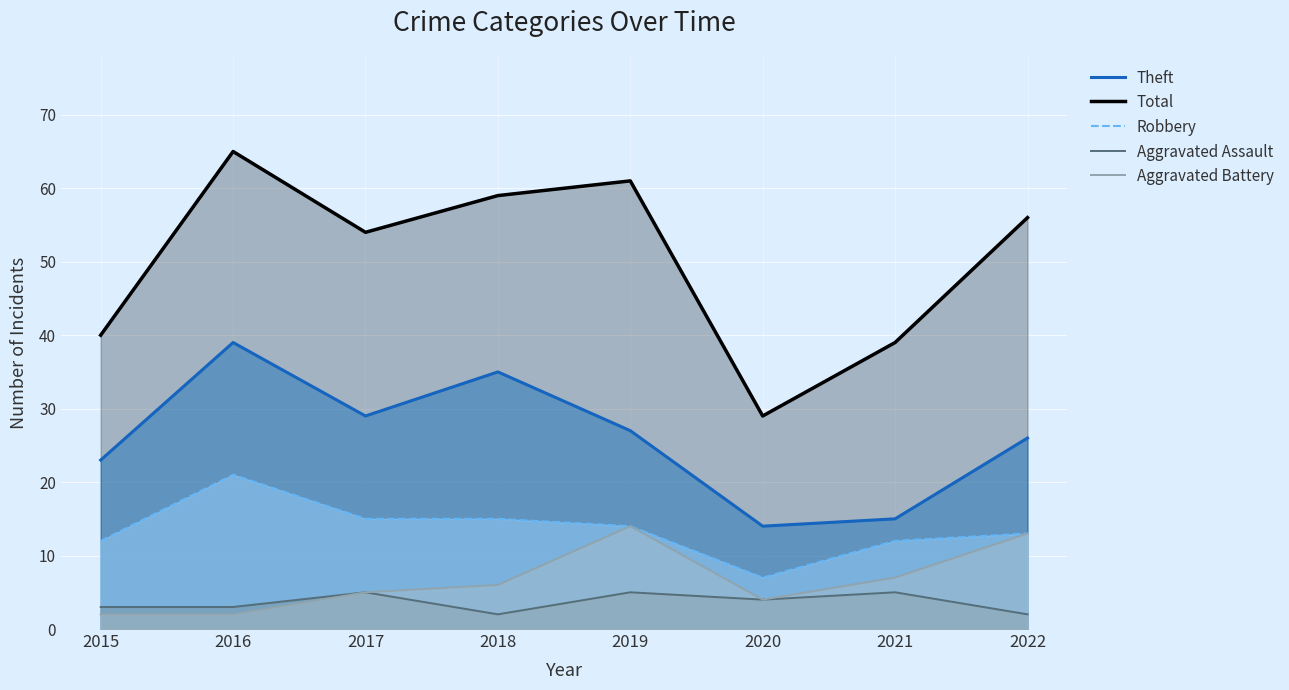

How many series are shown in this chart?

5